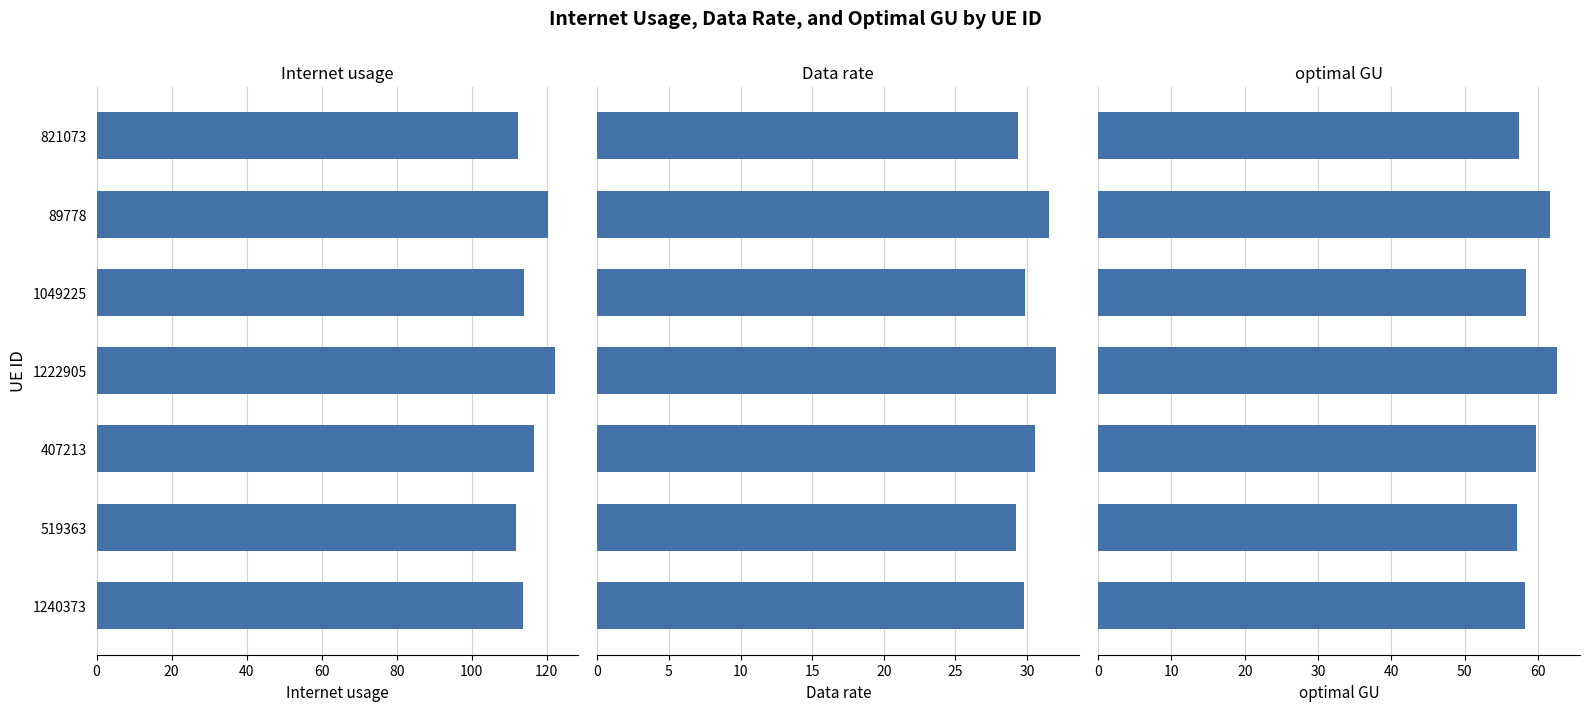

List the series in order of their peak value, highest first.

Internet usage, optimal GU, Data rate